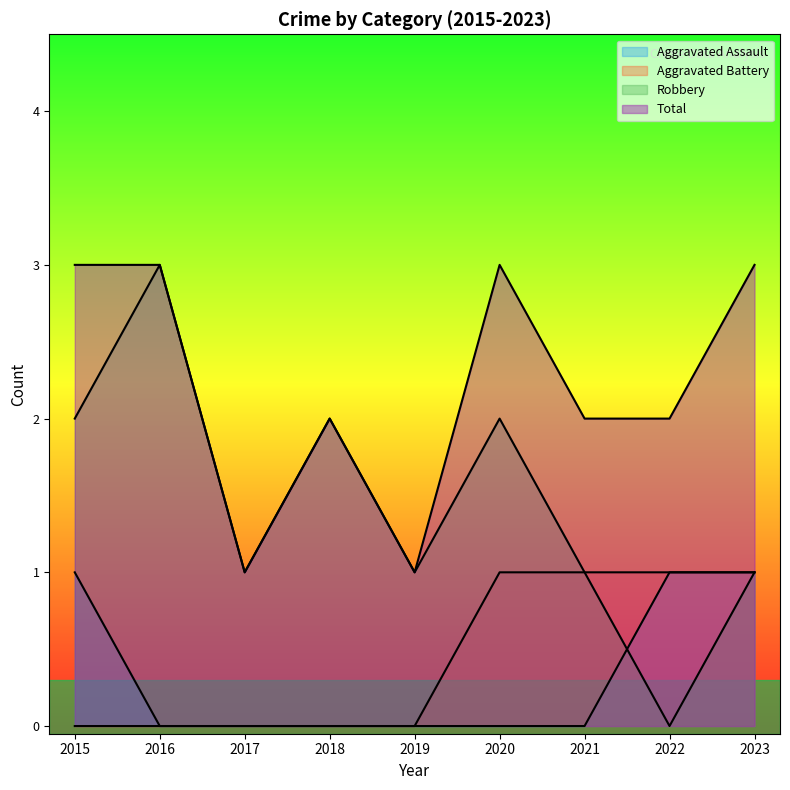

At which label is Robbery closest to 1?

2017